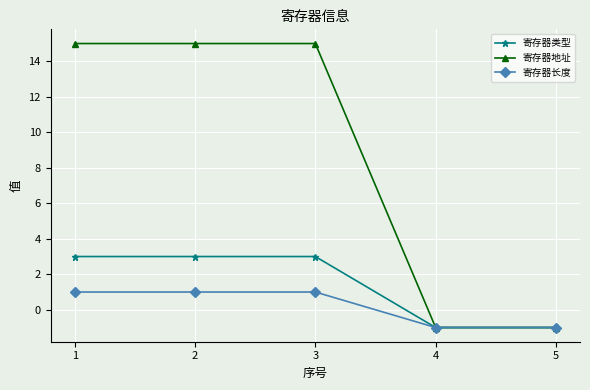

What is the difference between the second highest and second lowest values in the 寄存器类型 series?

4